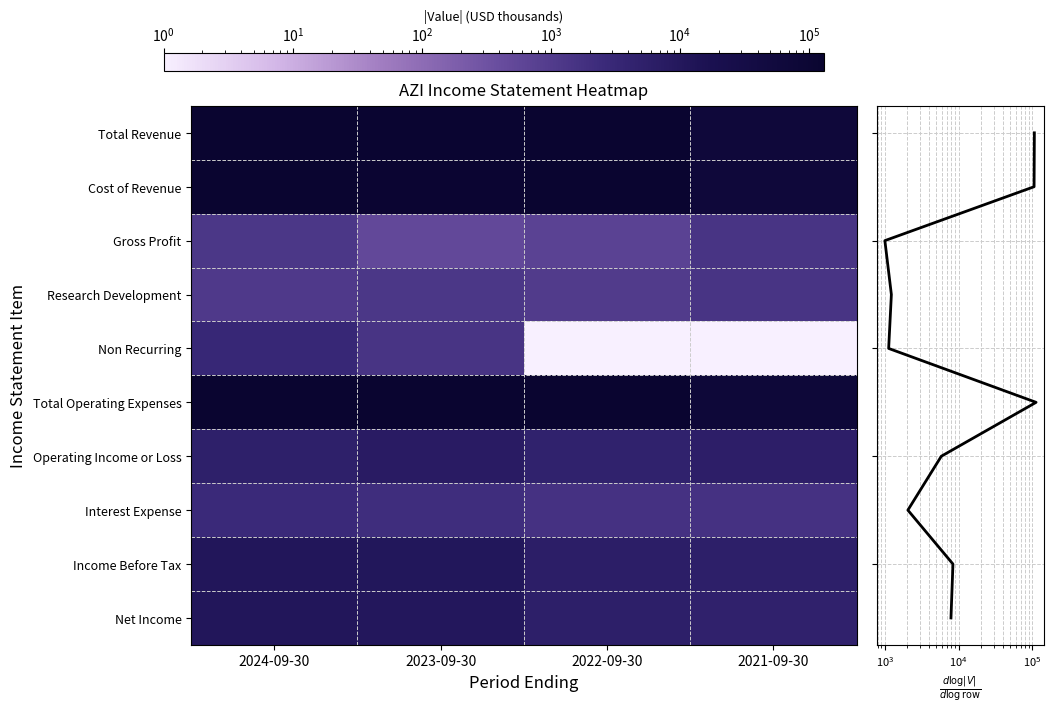

How many data points in Total Revenue are less than 120300?

2